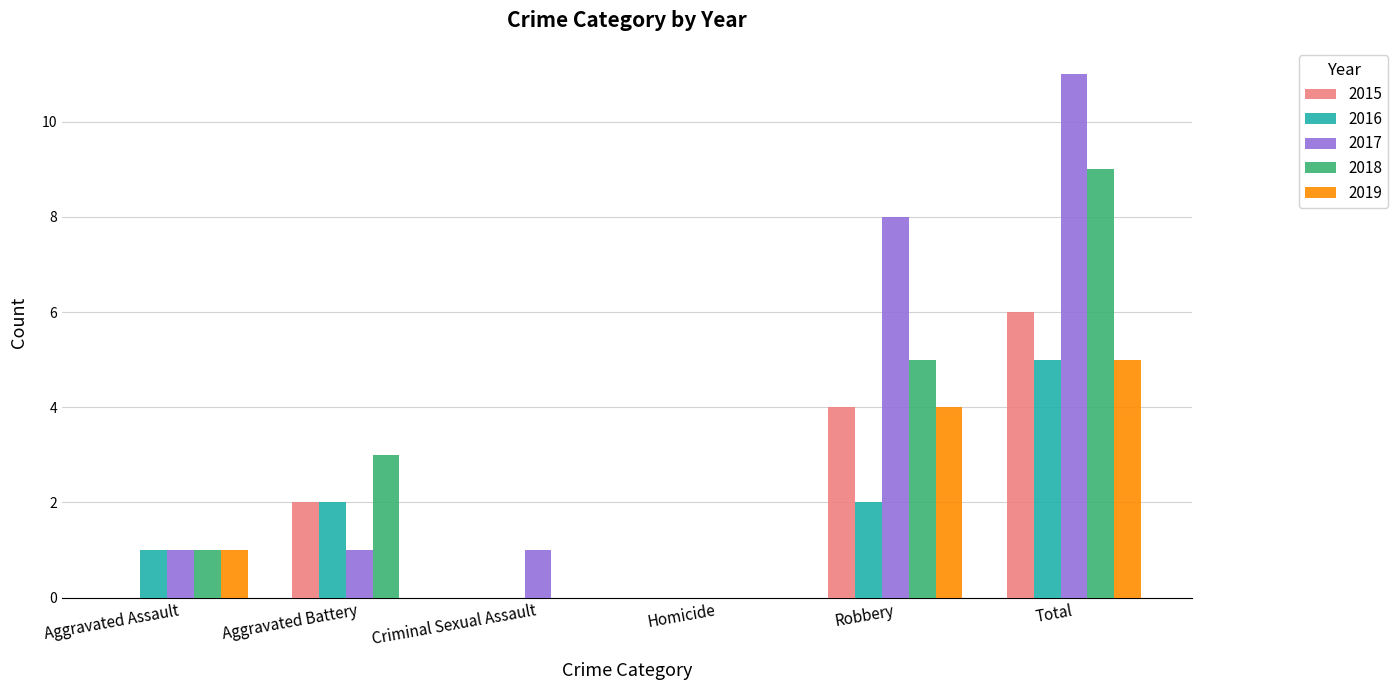

True or false: 2019 has a value of 4 at Robbery.

True